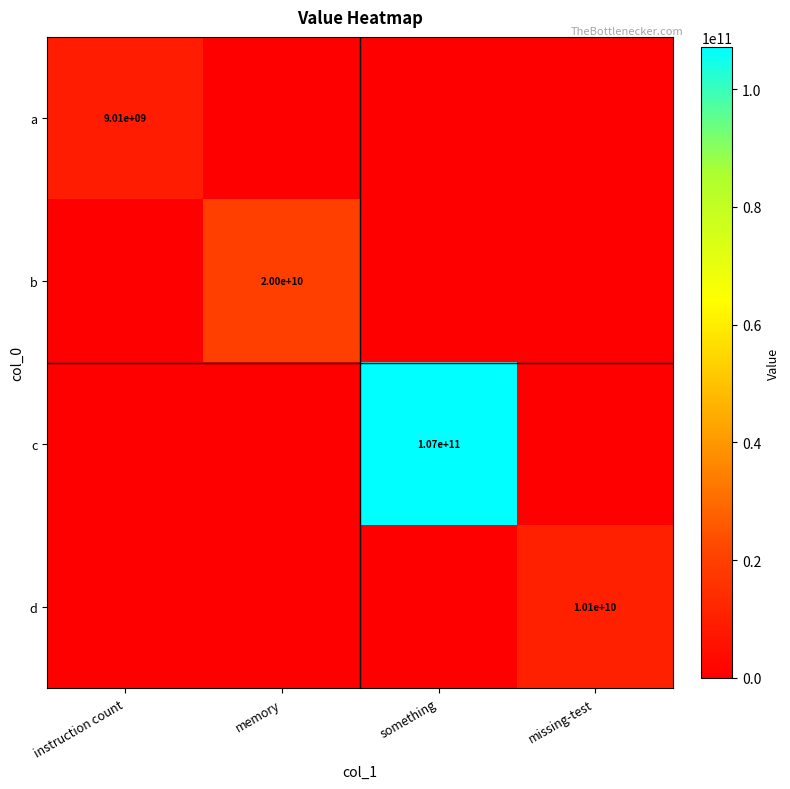

The value of a at instruction count is 9010000000. True or false?

True